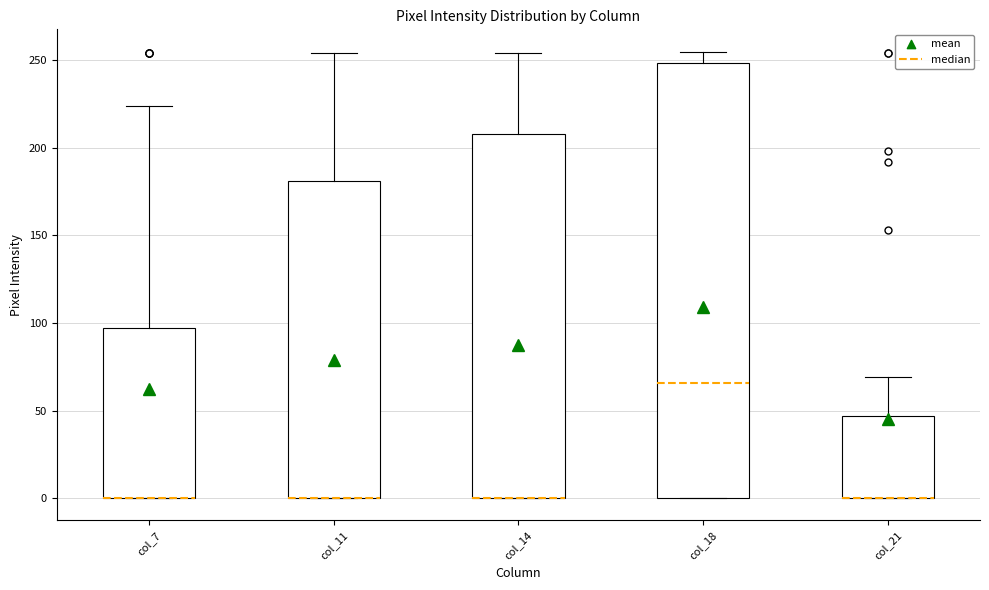

Reading left to right, transcribe this box plot: for each box, give where its median line is, the range the box spans, and where its two whiskers end, as read against the y-axis. The values are not printed on the chart, so give them approximately, as read against the axis.

col_7: median 0 (drawn on the box's lower edge), box 0 to 95, whiskers 0 to 225
col_11: median 0 (drawn on the box's lower edge), box 0 to 180, whiskers 0 to 255
col_14: median 0 (drawn on the box's lower edge), box 0 to 210, whiskers 0 to 255
col_18: median 65, box 0 to 250, whiskers 0 to 255
col_21: median 0 (drawn on the box's lower edge), box 0 to 45, whiskers 0 to 70